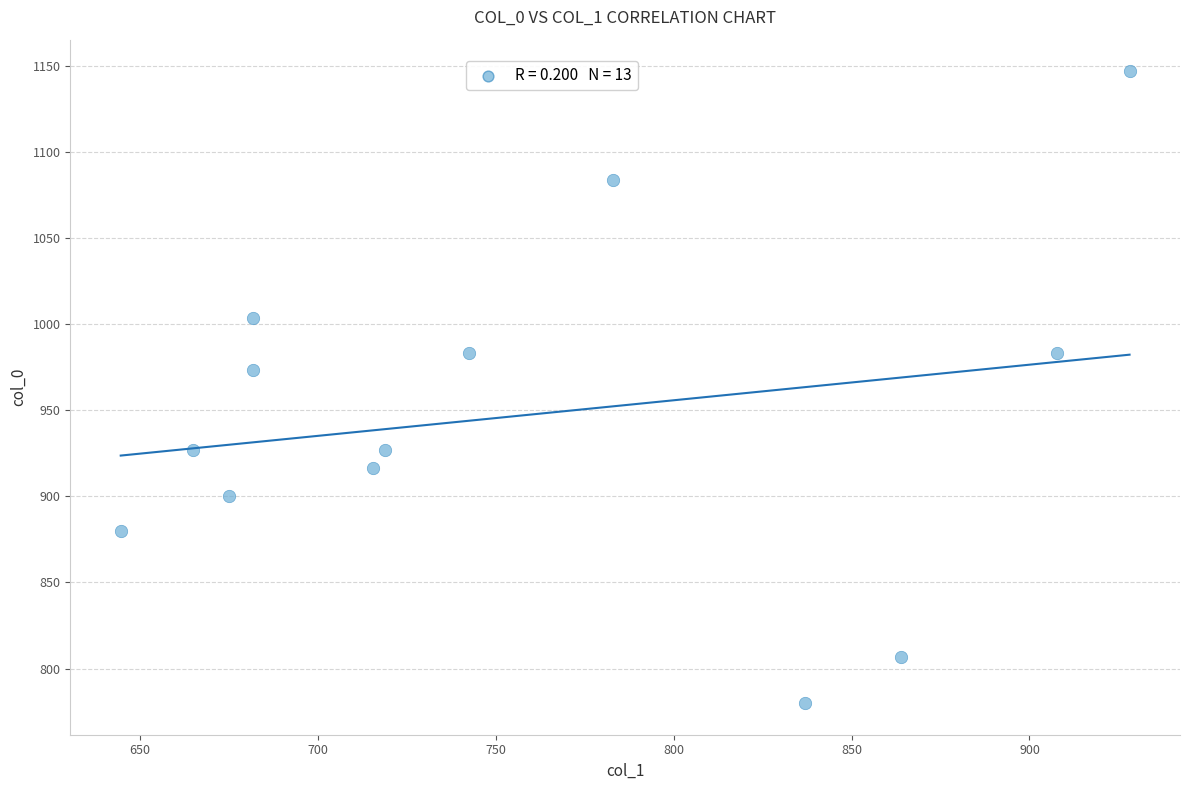

What Y value in the scatter plot is closest to 963?

973.3